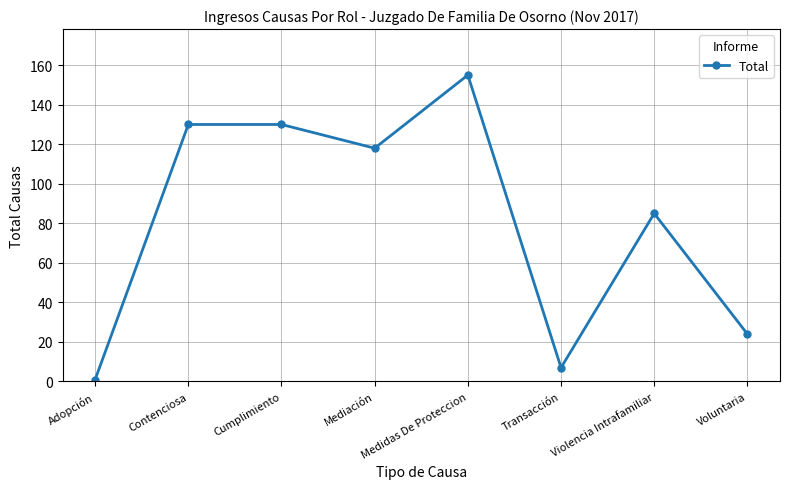

What is the sum of all values?

650